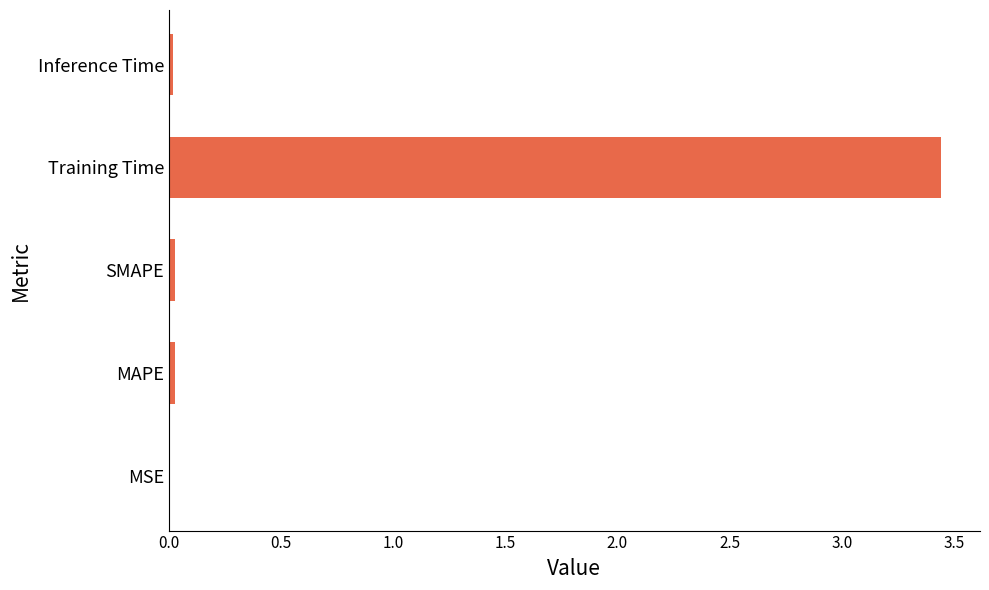

Between MAPE and Training Time, which is larger?

Training Time